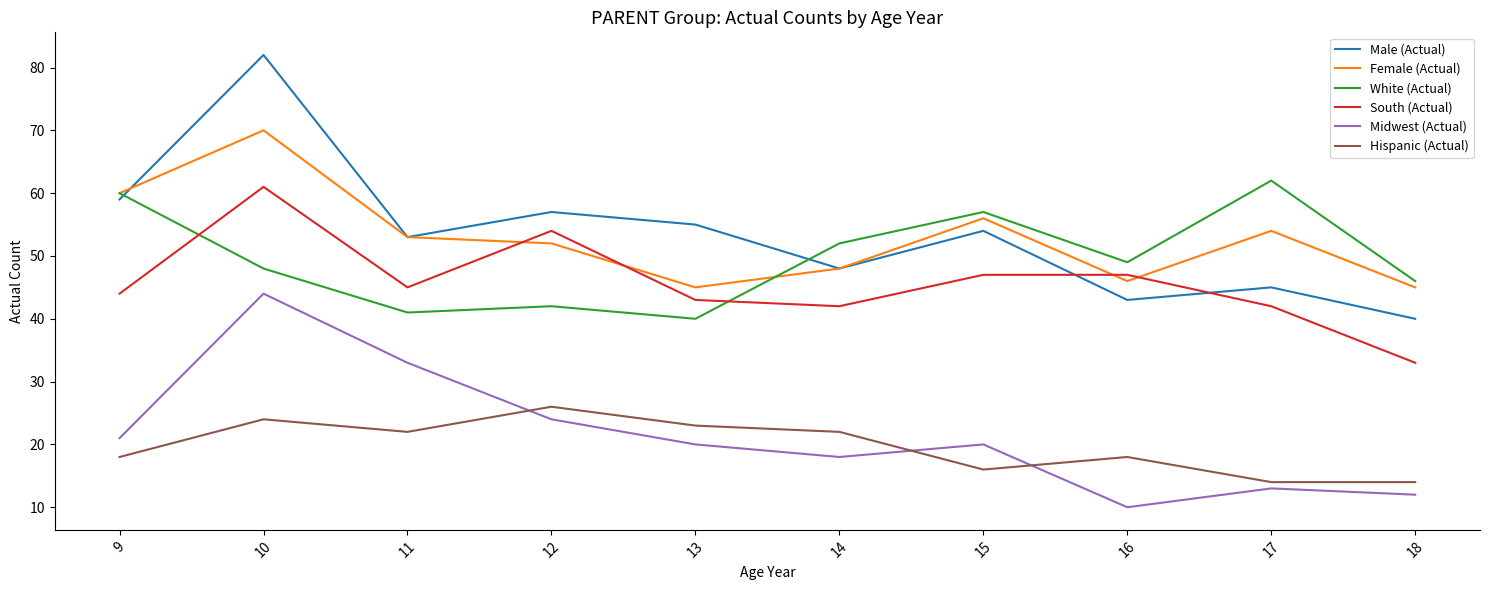

Reading right to left, extract all data points from this chart.

Male (Actual): 18=40	17=45	16=43	15=54	14=48	13=55	12=57	11=53	10=82	9=59
Female (Actual): 18=45	17=54	16=46	15=56	14=48	13=45	12=52	11=53	10=70	9=60
White (Actual): 18=46	17=62	16=49	15=57	14=52	13=40	12=42	11=41	10=48	9=60
South (Actual): 18=33	17=42	16=47	15=47	14=42	13=43	12=54	11=45	10=61	9=44
Midwest (Actual): 18=12	17=13	16=10	15=20	14=18	13=20	12=24	11=33	10=44	9=21
Hispanic (Actual): 18=14	17=14	16=18	15=16	14=22	13=23	12=26	11=22	10=24	9=18